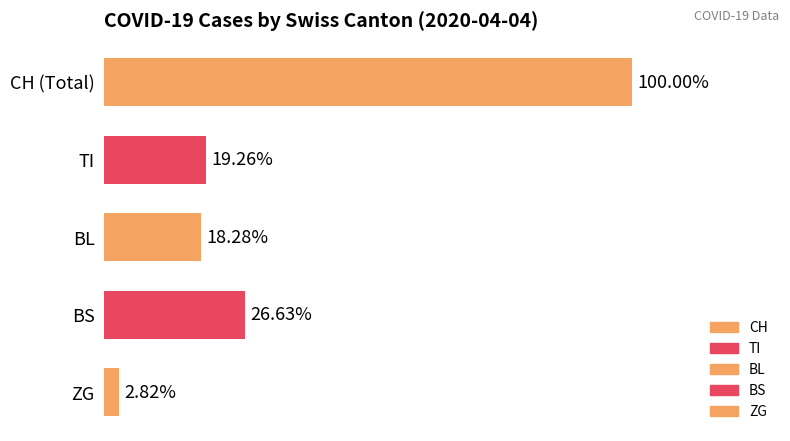

Are the bars horizontal?

Yes